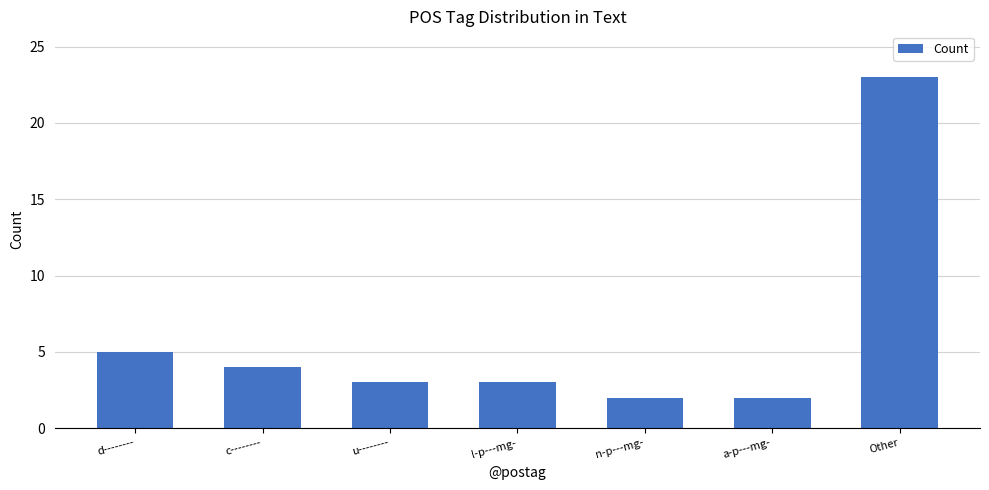

True or false: the data shows 12 at Other.

False